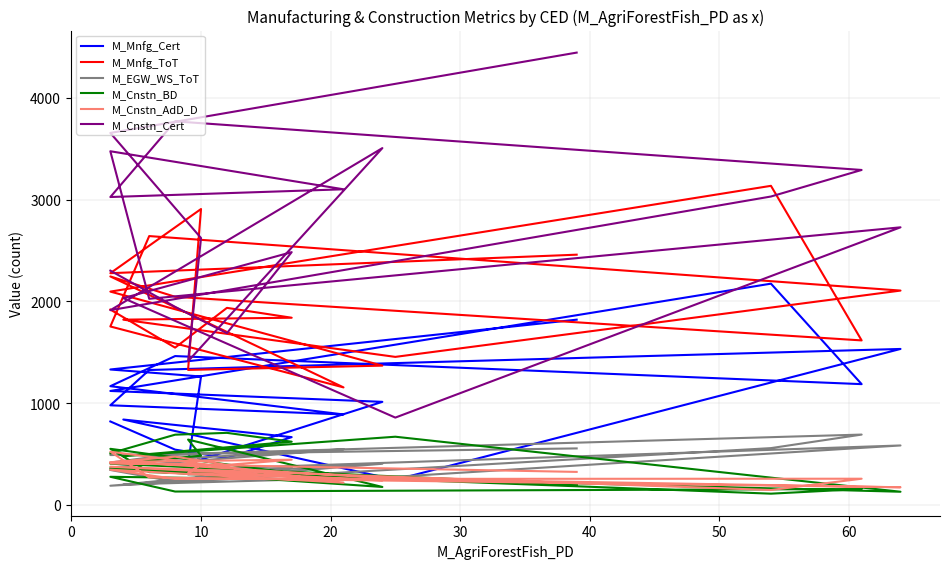

What are all the series names shown in the legend?

M_Mnfg_Cert, M_Mnfg_ToT, M_EGW_WS_ToT, M_Cnstn_BD, M_Cnstn_AdD_D, M_Cnstn_Cert